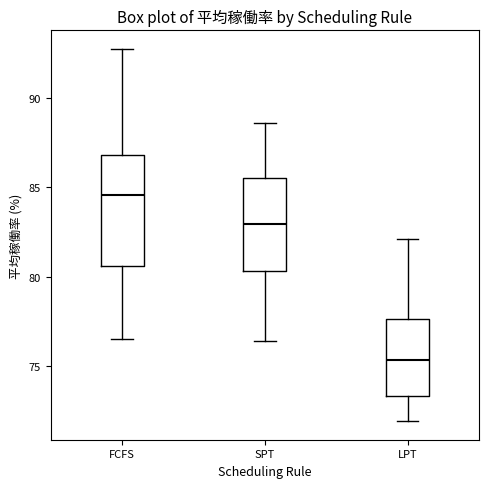

Reading left to right, transcribe this box plot: for each box, give where its median line is, the range the box spans, and where its two whiskers end, as read against the y-axis. The values are not printed on the chart, so give them approximately, as read against the axis.

FCFS: median 84.5, box 80.5 to 87.0, whiskers 76.5 to 92.5
SPT: median 83.0, box 80.5 to 85.5, whiskers 76.5 to 88.5
LPT: median 75.5, box 73.5 to 77.5, whiskers 72.0 to 82.0